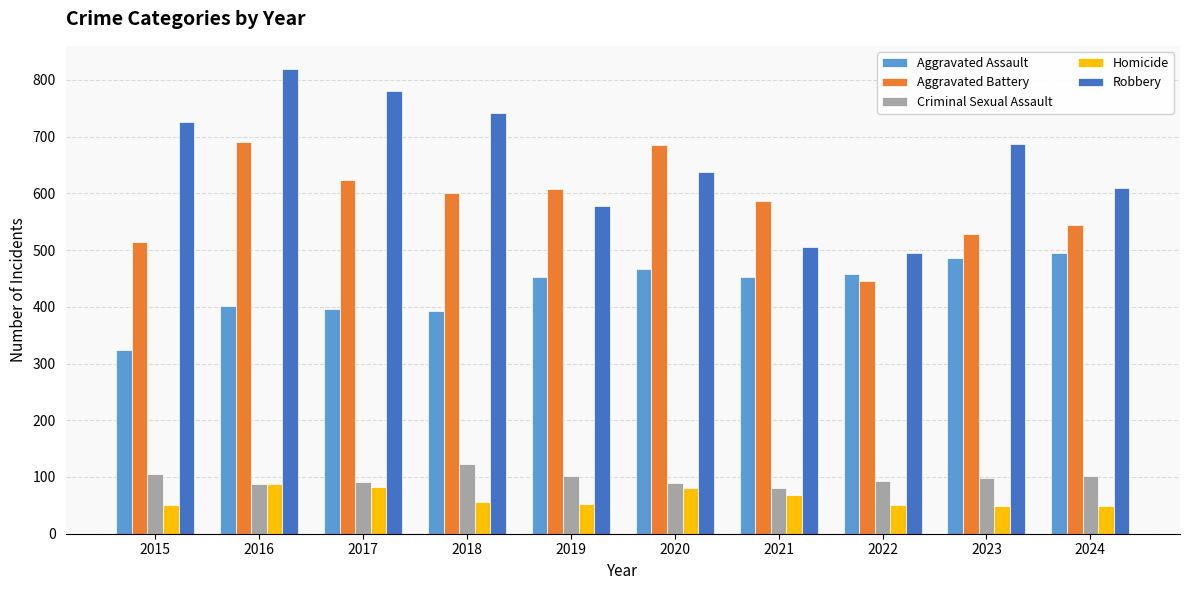

What is the maximum value for Aggravated Assault?

495